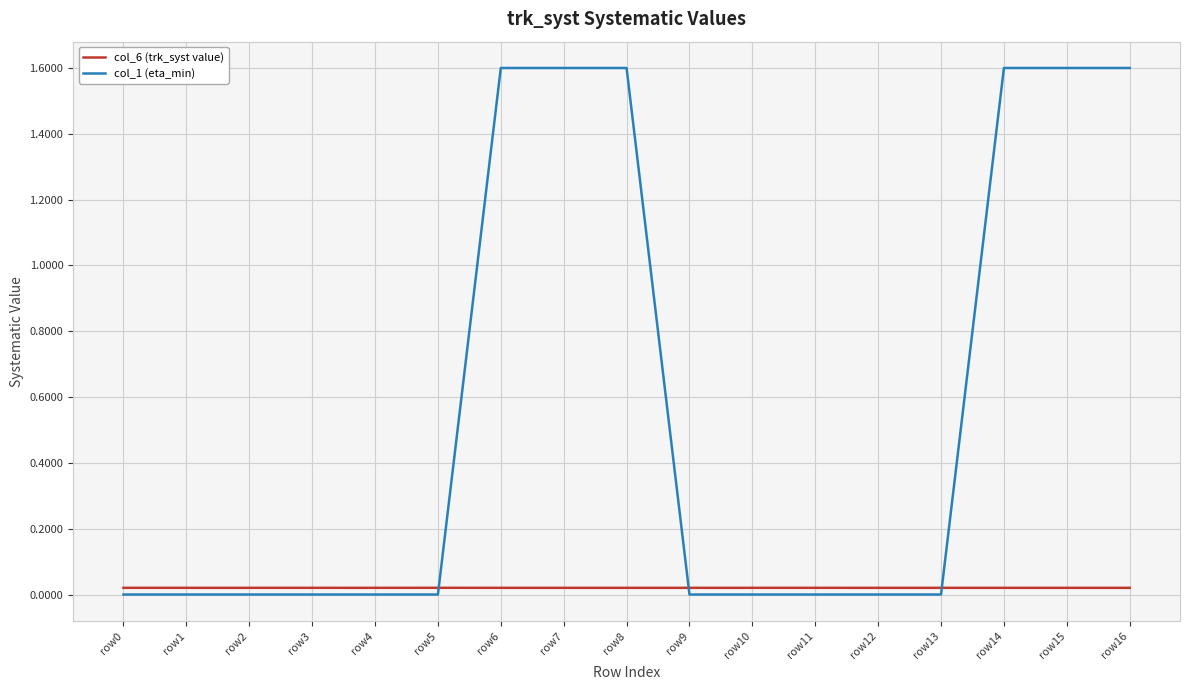

List the series in order of their overall mean, highest first.

col_1 (eta_min), col_6 (trk_syst value)